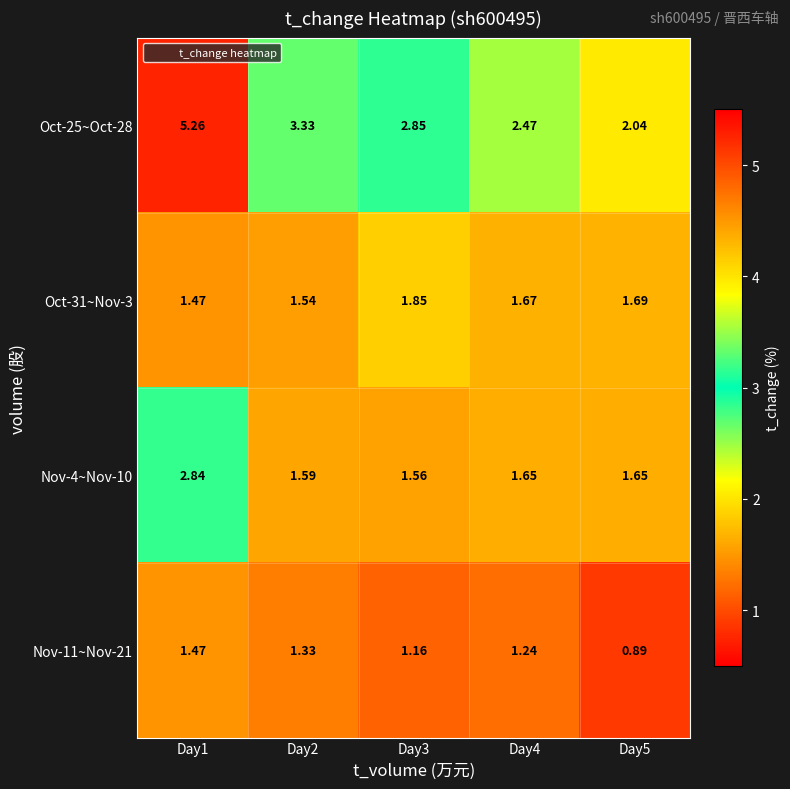

Is the value of Nov-4~Nov-10 at Day4 greater than the value of Oct-25~Oct-28 at Day2?

No